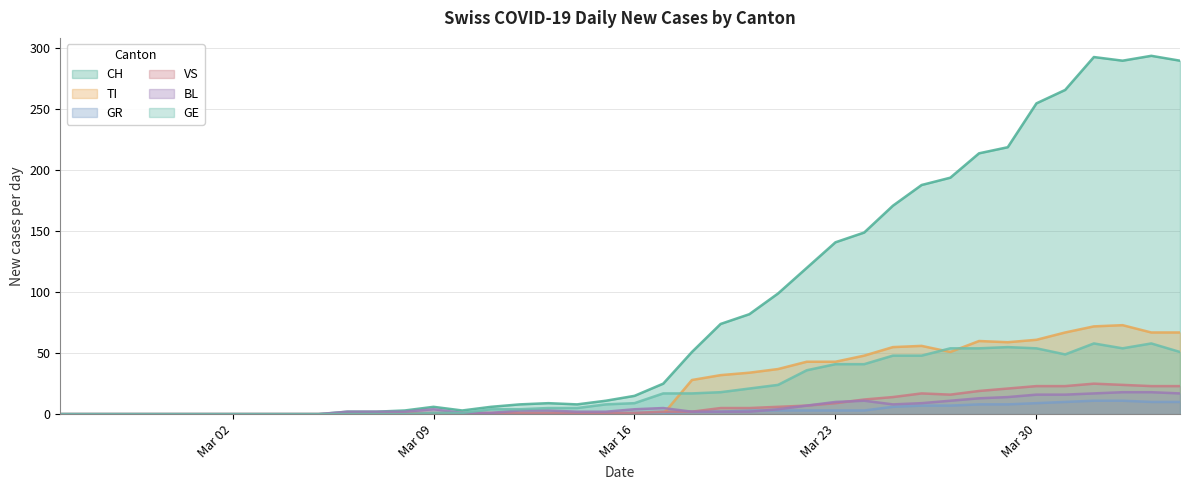

Which series has the largest range (max minus min)?

CH